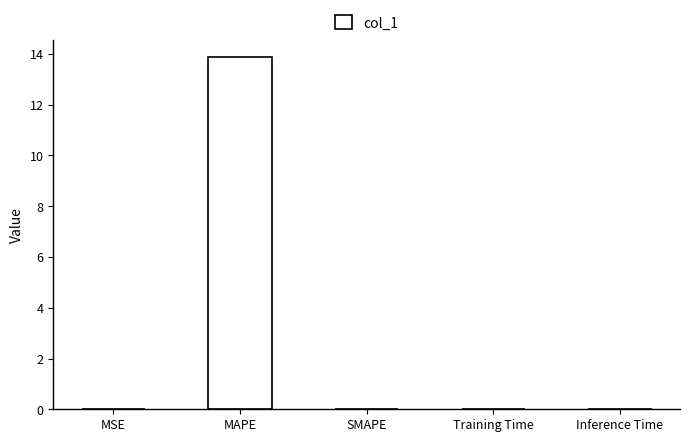

What is the sum of all values?

13.9